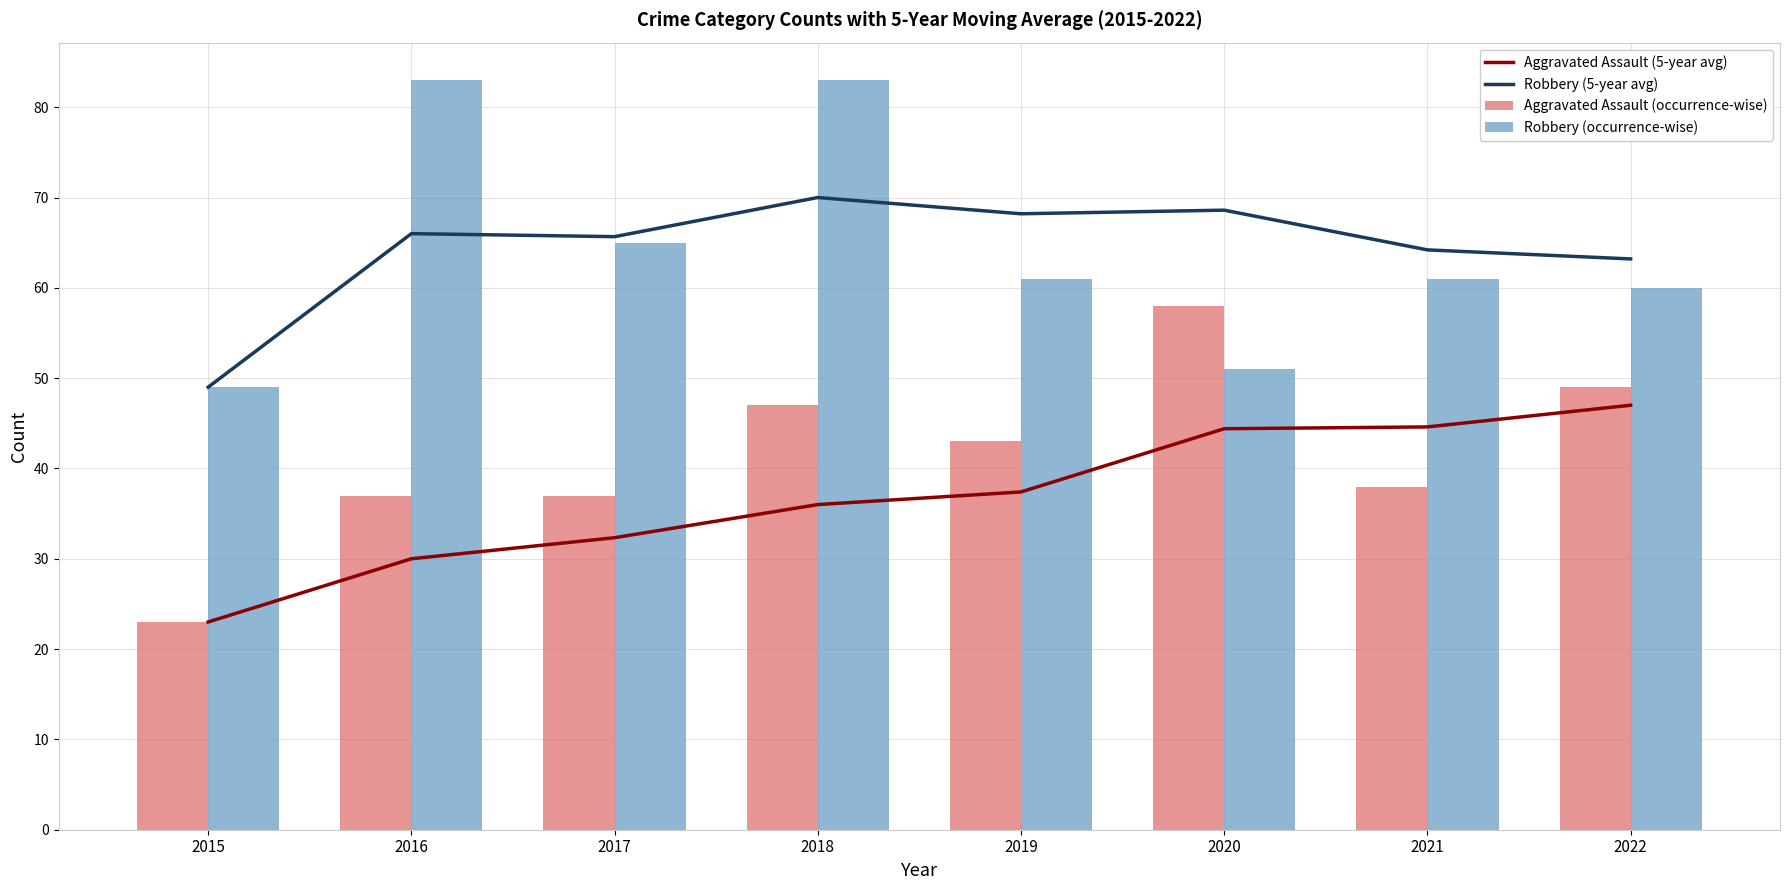

Where does the Aggravated Assault (occurrence-wise) series first go above 43?

2018